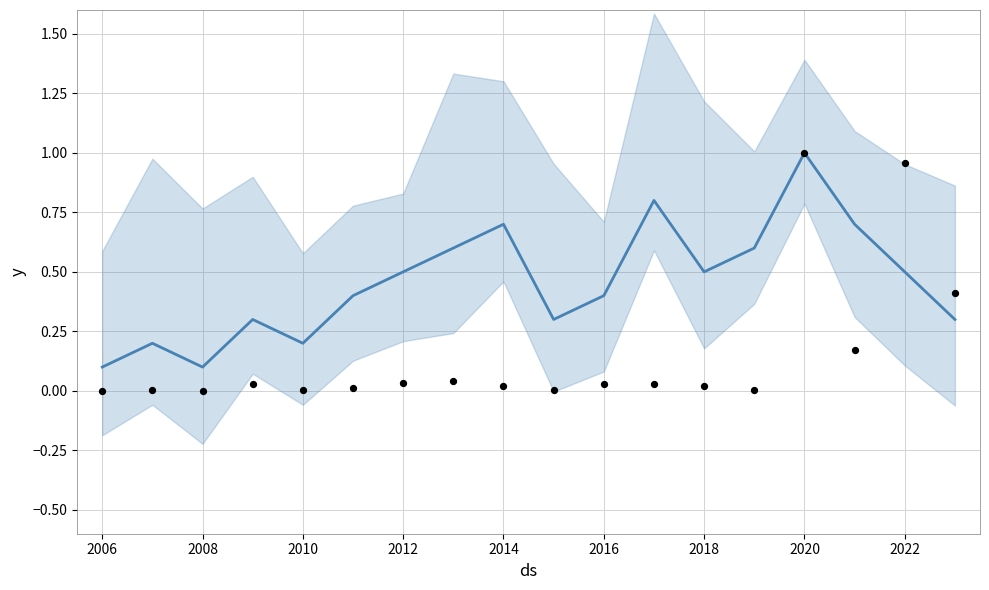

Which series contains the lowest Y value?

investment_normalized